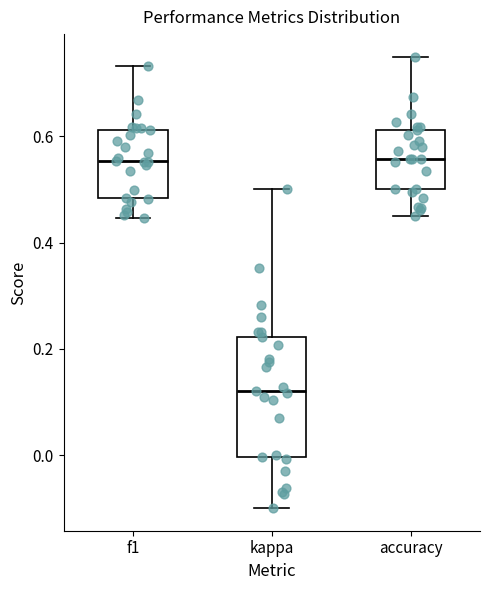

Where does the lower whisker of the box for accuracy end on the y-axis? The values are not printed on the chart, so give them approximately, as read against the axis.

0.46